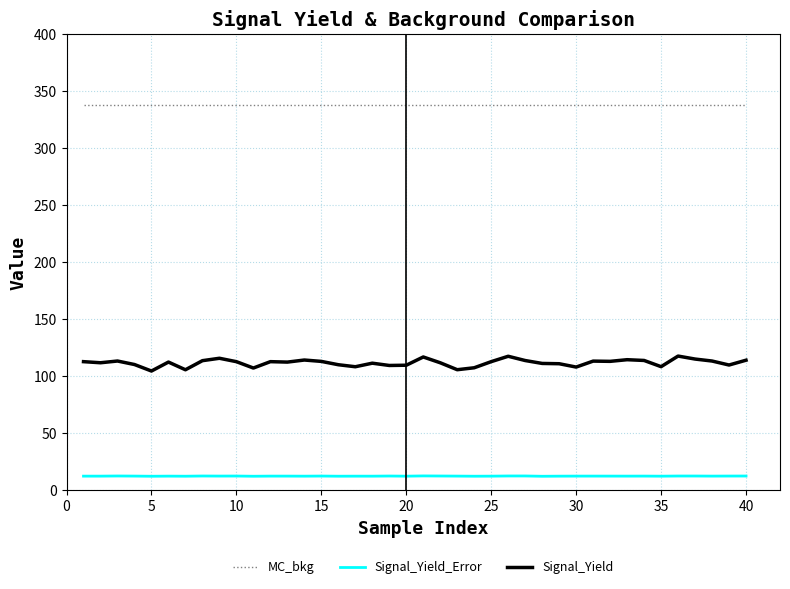

List the series in order of their overall mean, lowest first.

Signal_Yield_Error, Signal_Yield, MC_bkg